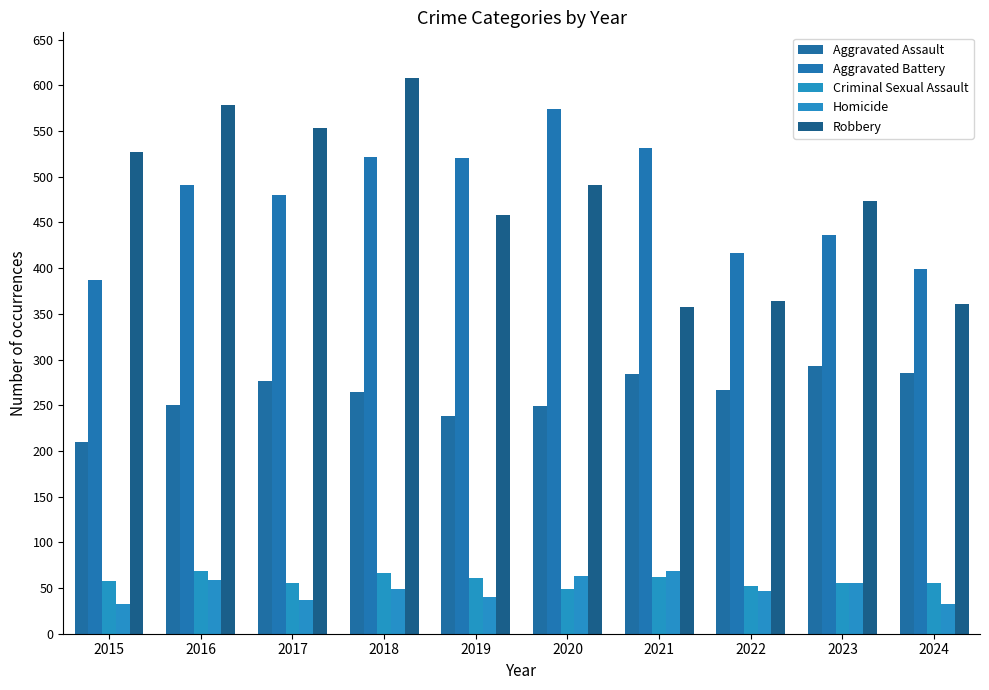

Is it true that Criminal Sexual Assault equals 26 at 2022?

False